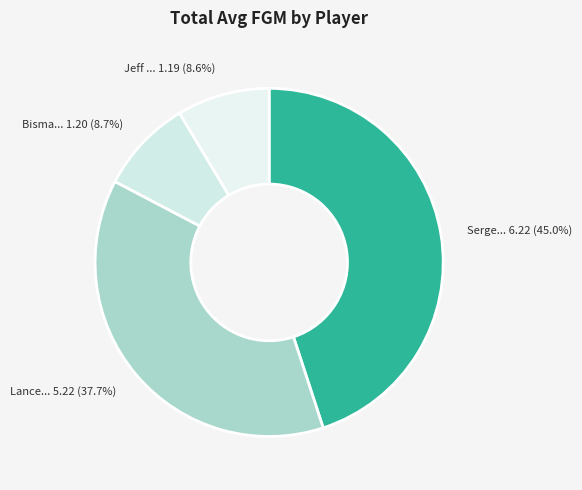

How many segments does this pie chart have?

4